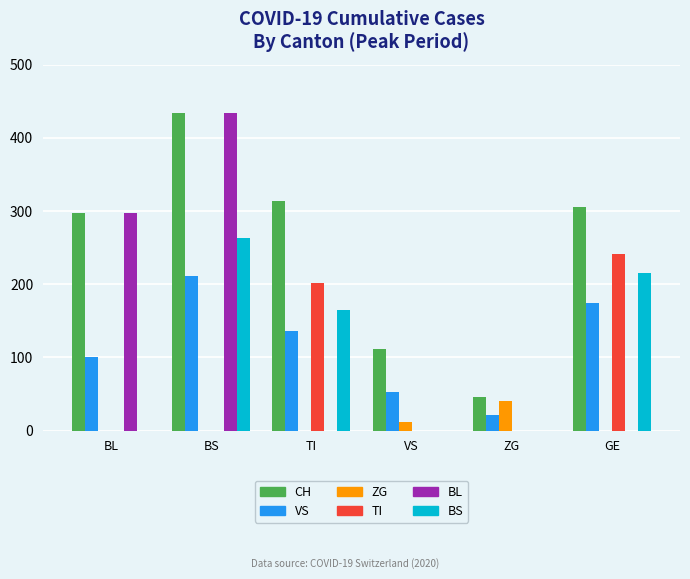

What is the highest value of the ZG series?

40